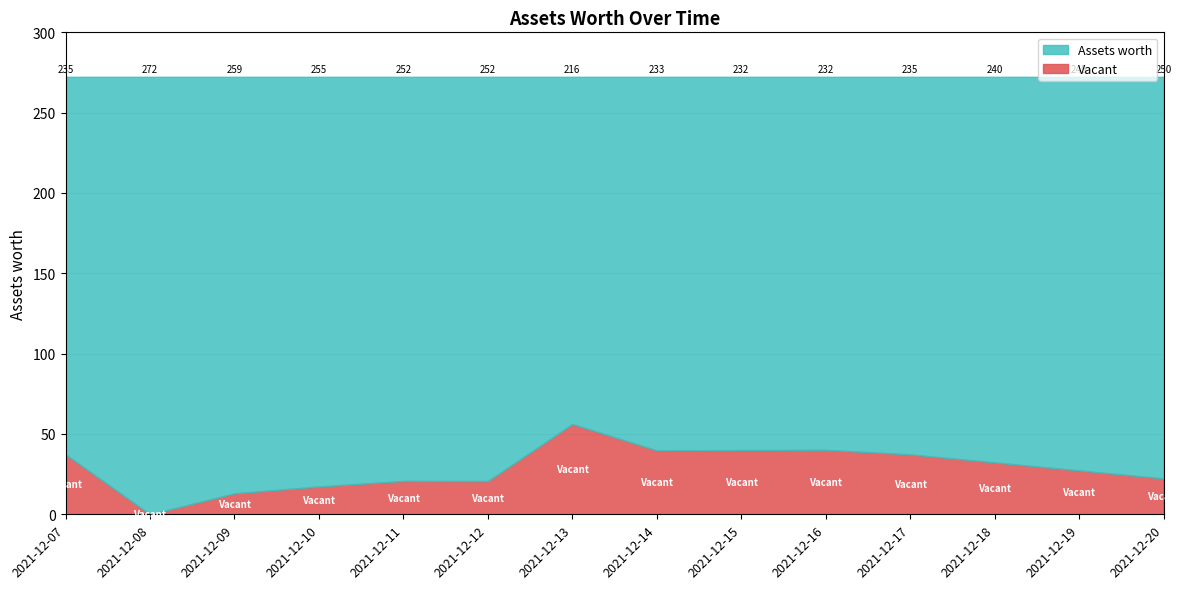

The value at 2021-12-20 is 73.9. True or false?

False